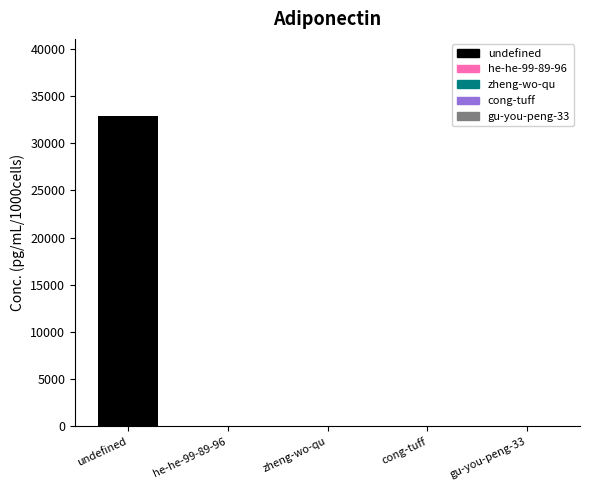

What is the sum of all values?

32894